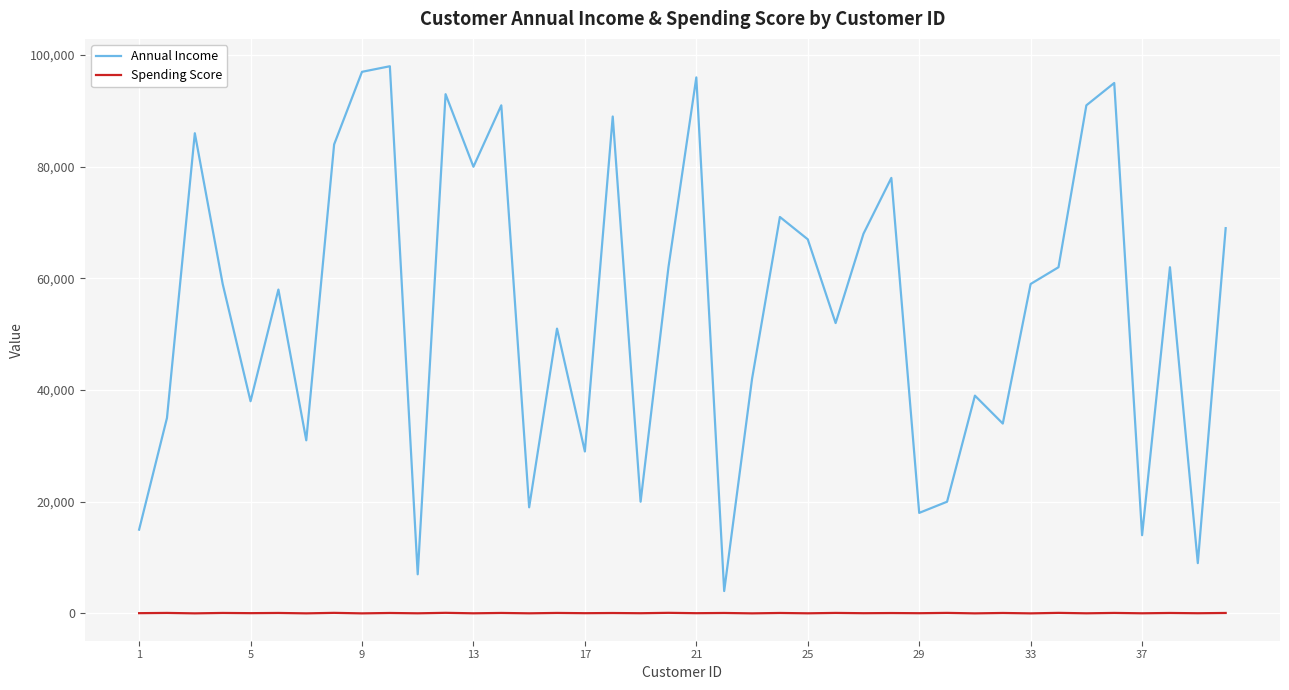

Rank the series by their average value, from highest to lowest.

Annual Income, Spending Score